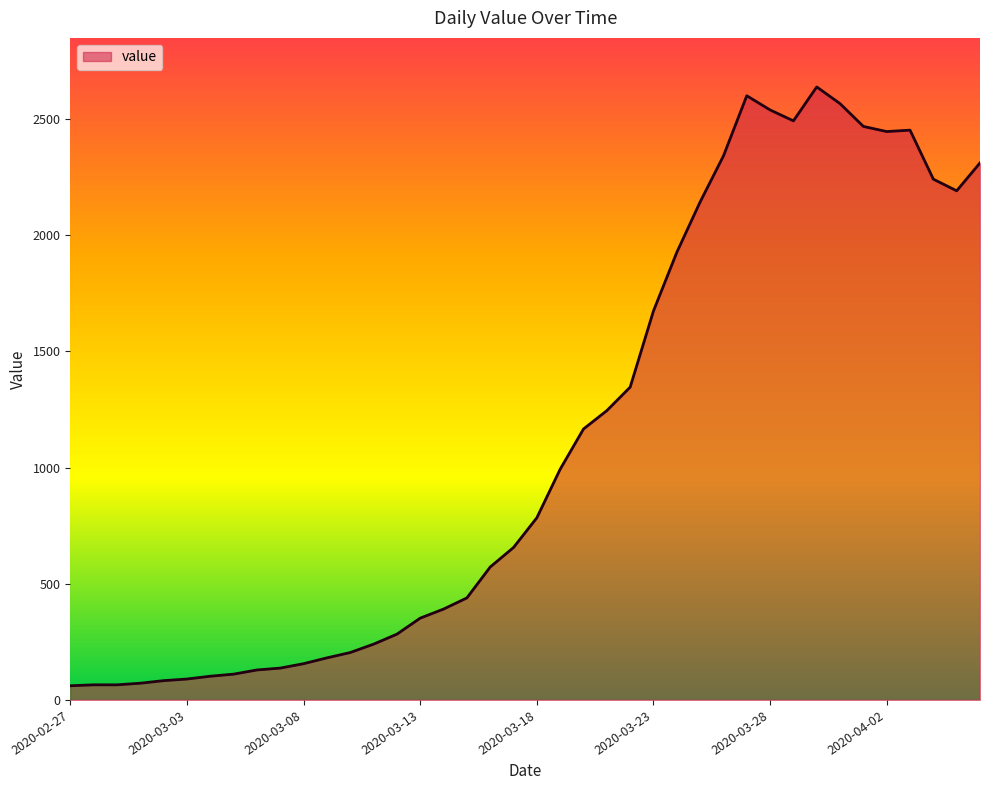

What is the smallest value displayed?

61